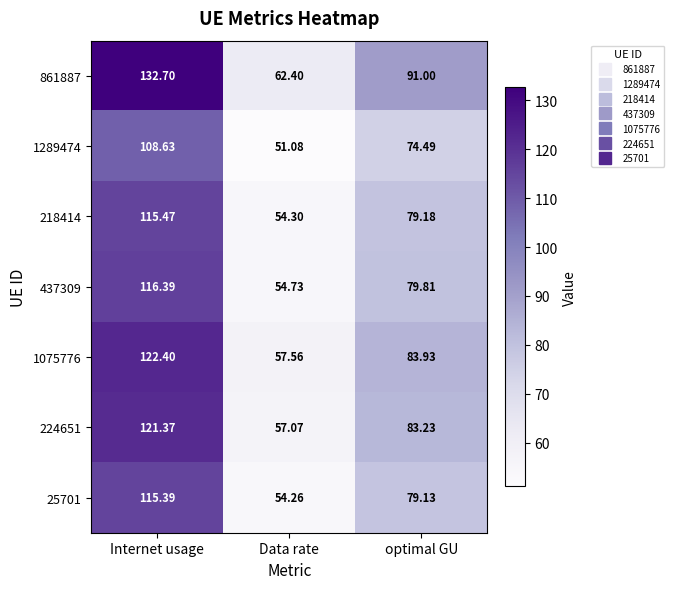

Between Internet usage and Data rate, which series saw the biggest shift?

861887